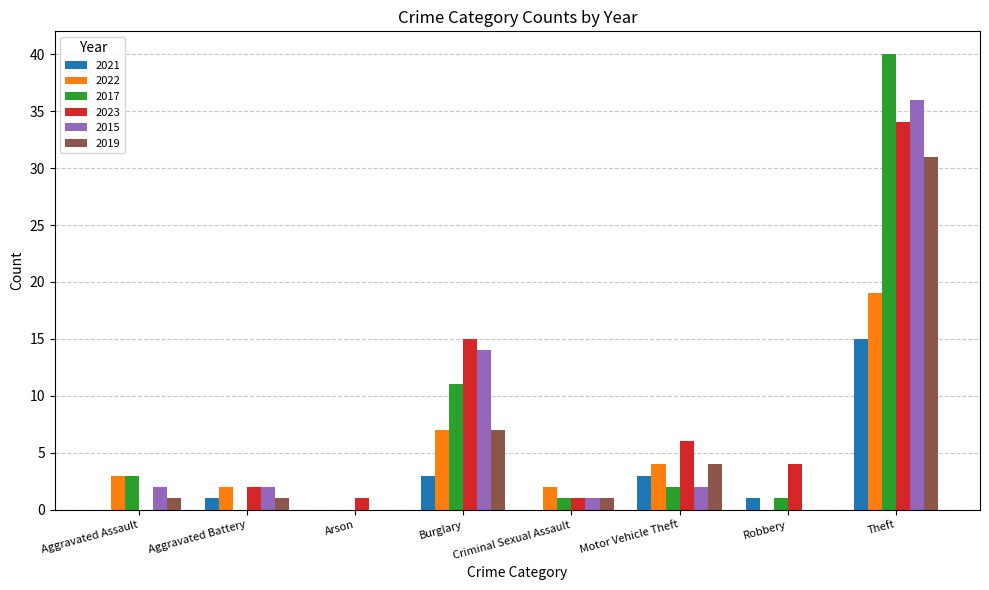

Where is 2023 nearest to the value 17?

Burglary